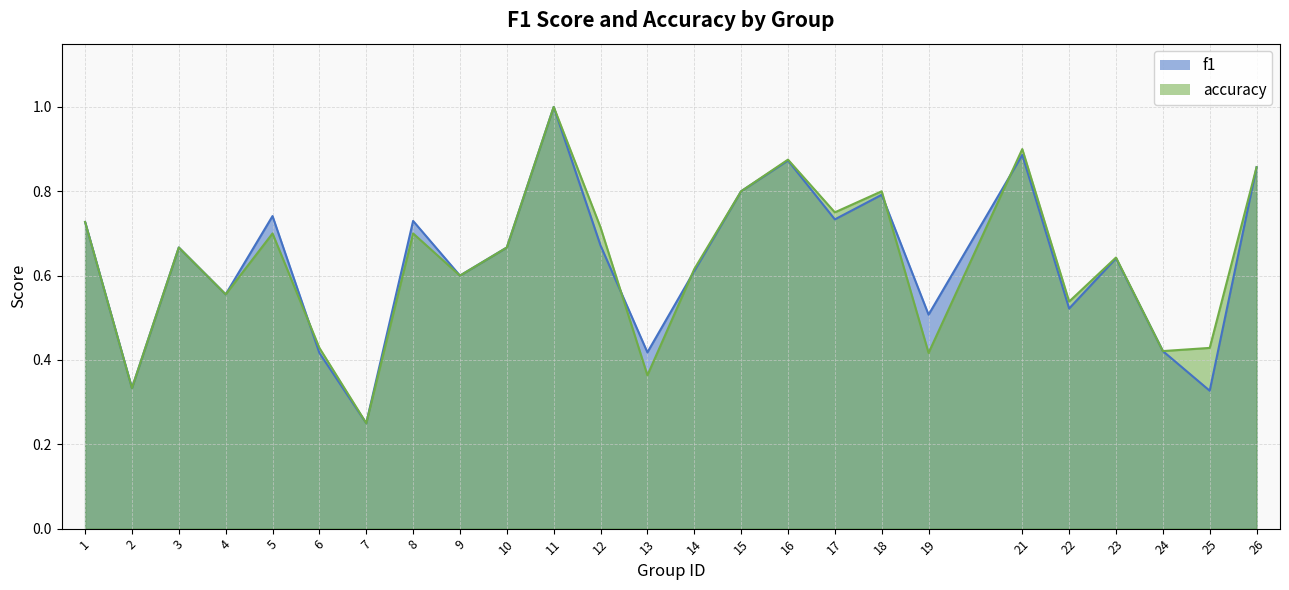

Reading left to right, what are all the values shown in this chart?

f1: 1=0.7	2=0.3	3=0.7	4=0.6	5=0.7	6=0.4	7=0.2	8=0.7	9=0.6	10=0.7	11=1.0	12=0.7	13=0.4	14=0.6	15=0.8	16=0.9	17=0.7	18=0.8	19=0.5	21=0.9	22=0.5	23=0.6	24=0.4	25=0.3	26=0.9
accuracy: 1=0.7	2=0.3	3=0.7	4=0.6	5=0.7	6=0.4	7=0.2	8=0.7	9=0.6	10=0.7	11=1.0	12=0.7	13=0.4	14=0.6	15=0.8	16=0.9	17=0.8	18=0.8	19=0.4	21=0.9	22=0.5	23=0.6	24=0.4	25=0.4	26=0.9